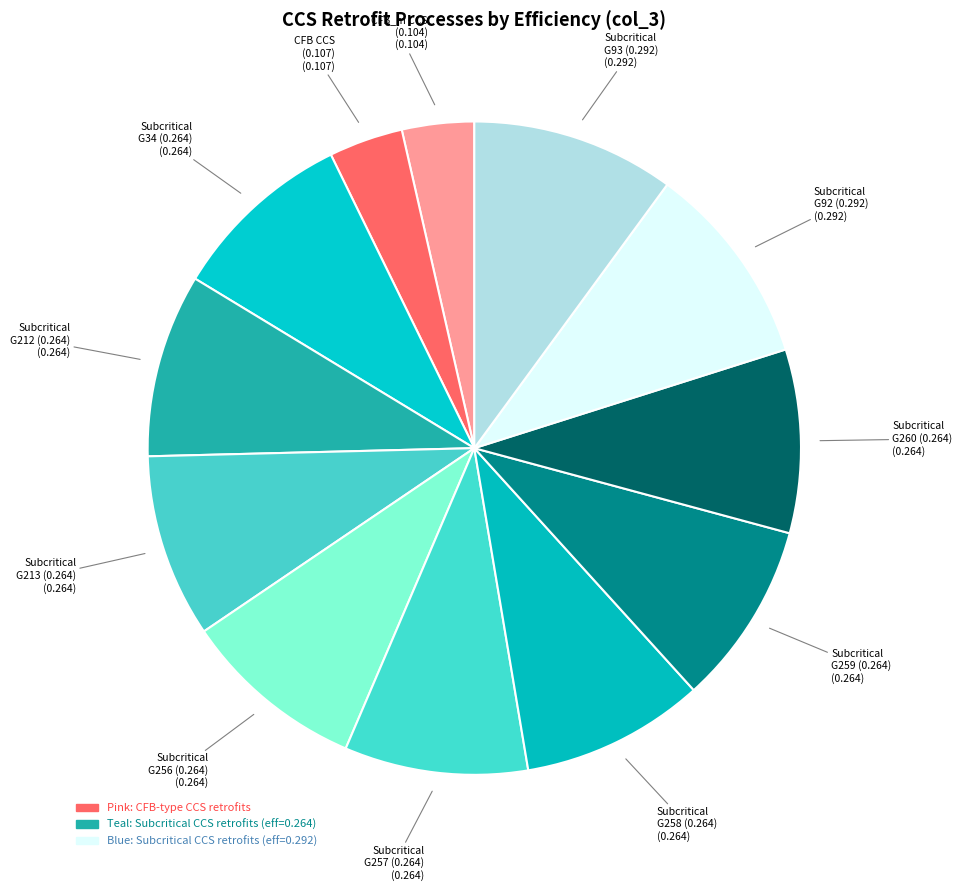

Is CFB CCS (0.107) the majority of the pie?

No